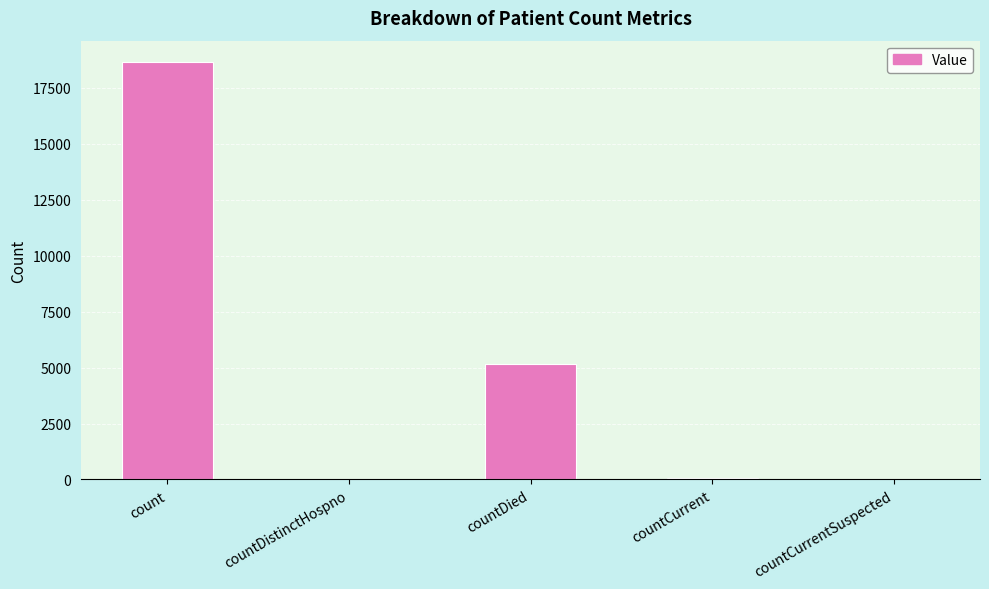

What is the maximum value shown in the chart?

18671